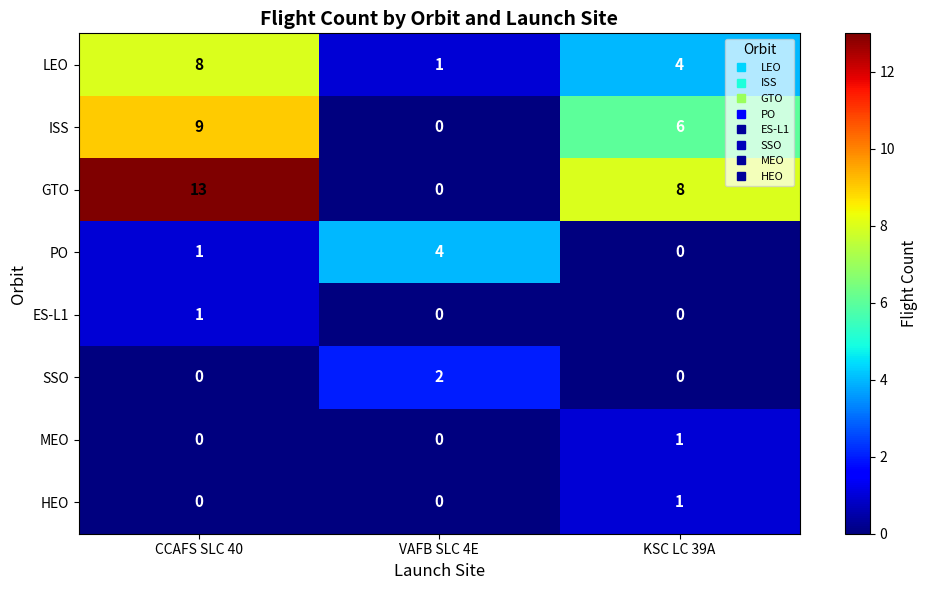

Rank the categories by PO value from highest to lowest.

VAFB SLC 4E, CCAFS SLC 40, KSC LC 39A